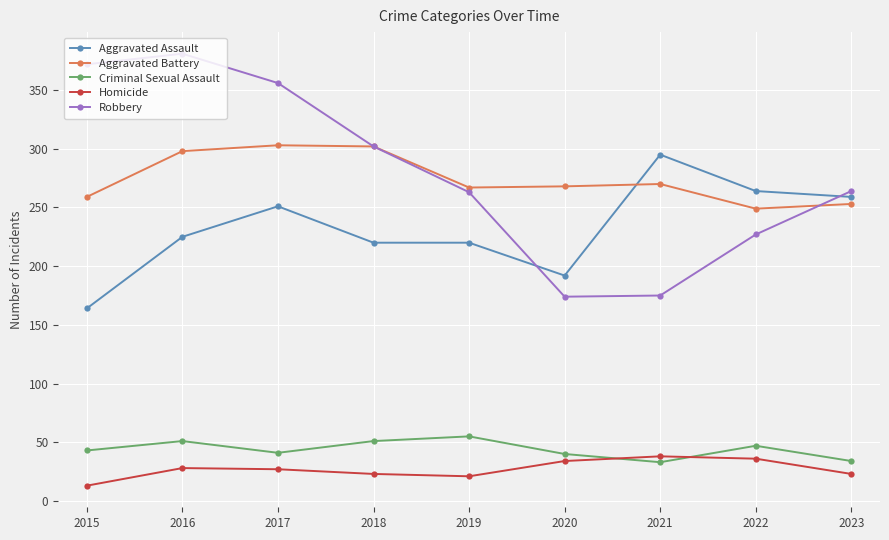

What is the approximate value of Aggravated Assault at 2017?

251